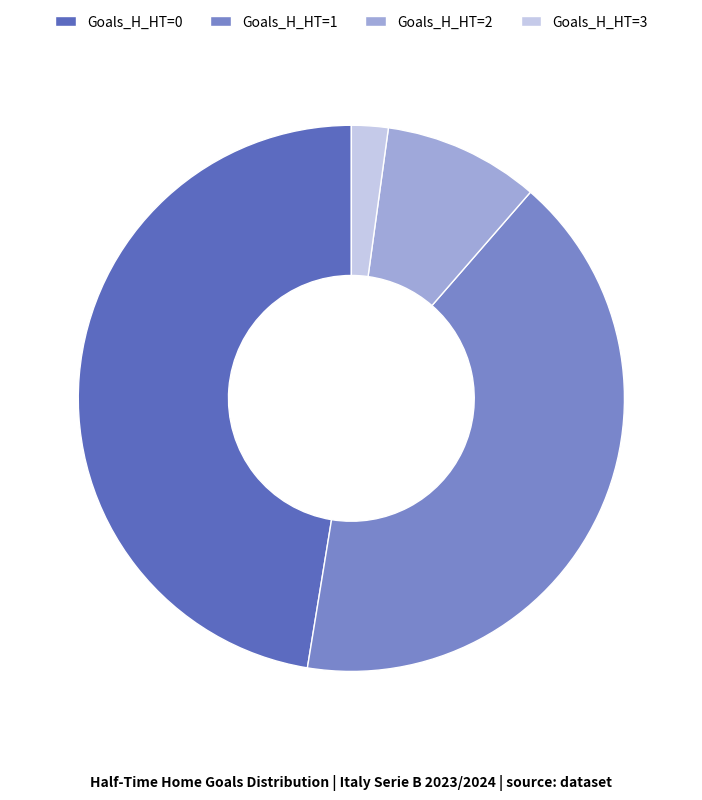

Is there any slice that represents more than half of the pie?

No